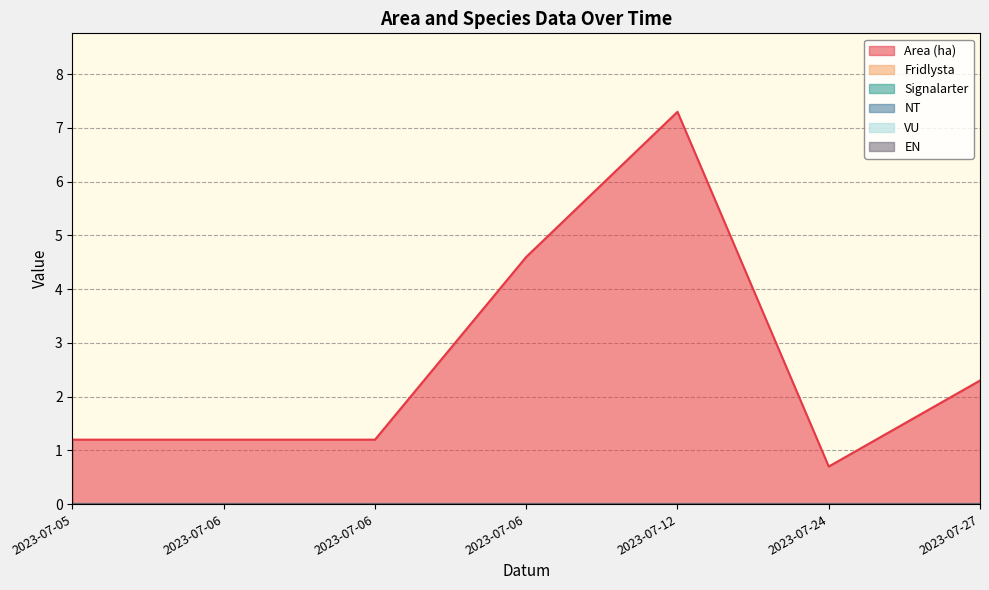

Which series has the largest total across all categories?

Area (ha)